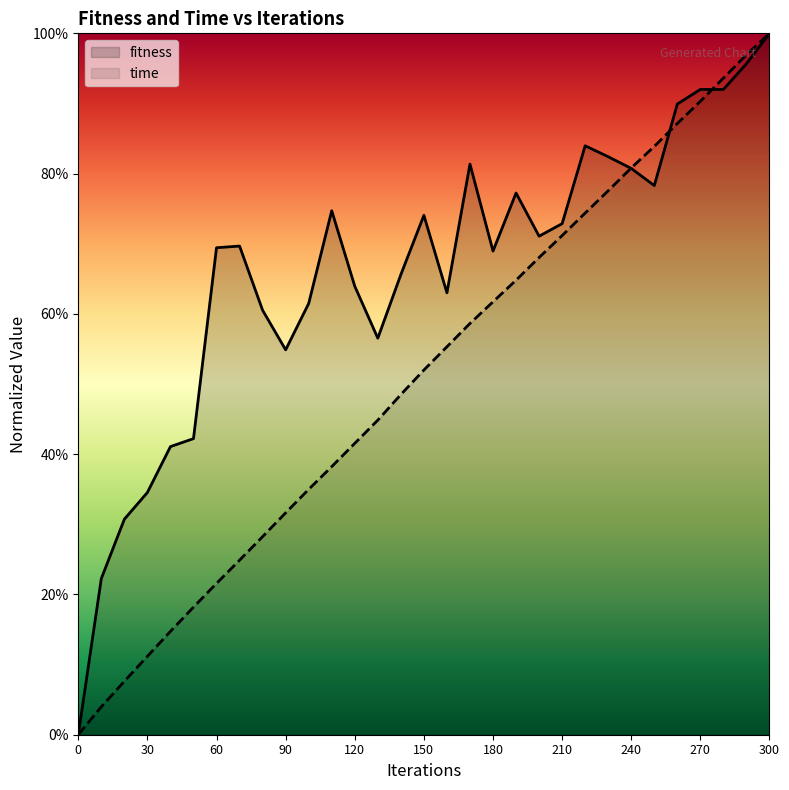

What is the value of the time point at the 15th from the left?

0.5